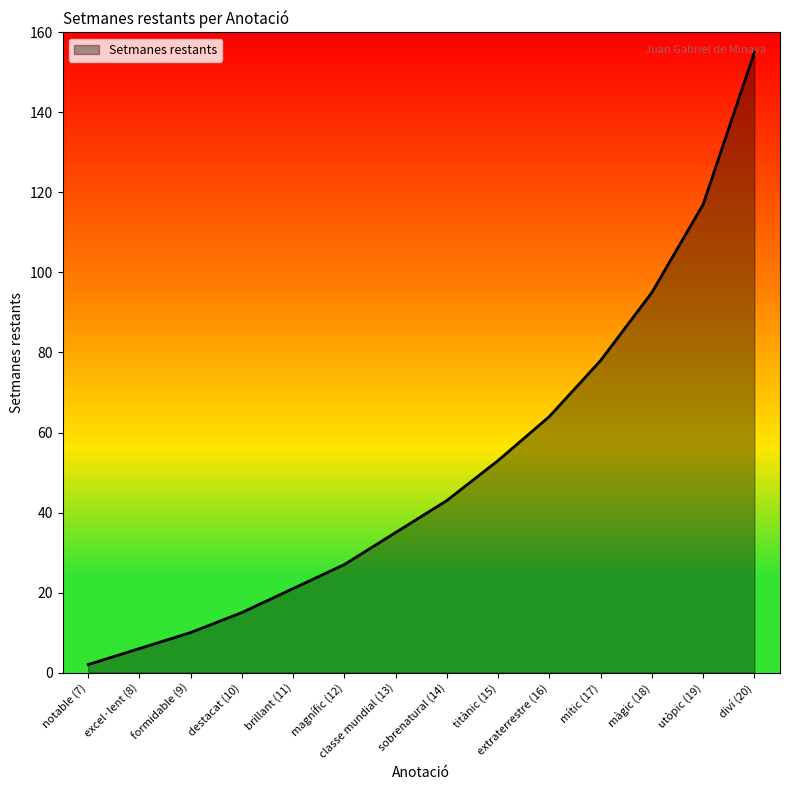

Is it true that the value at màgic (18) is 143?

False